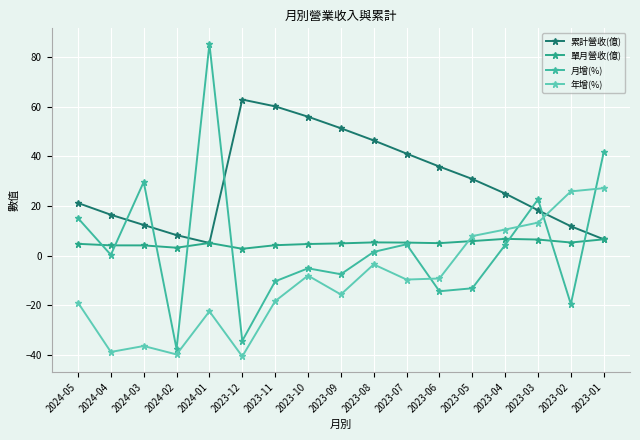

What is the value of the 單月營收(億) point at the 16th from the left?

5.3